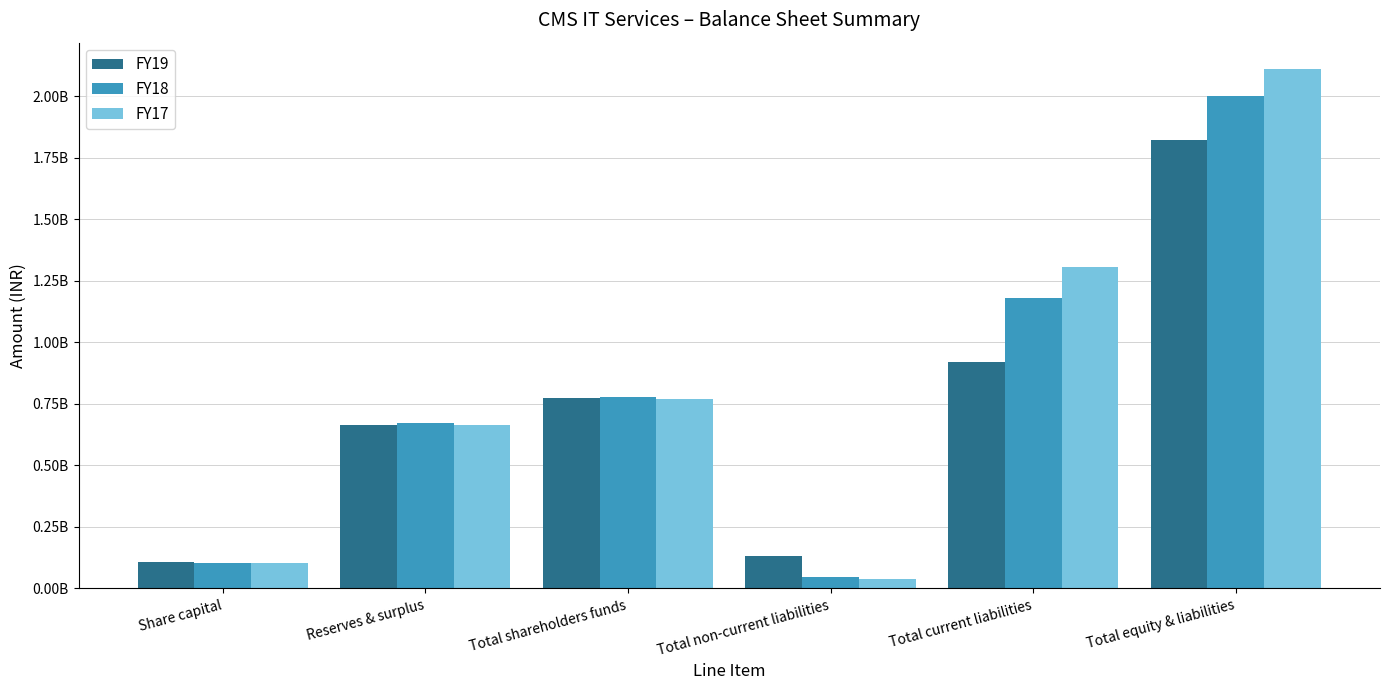

What is the difference between the maximum and minimum values in the FY19 series?

1716263689